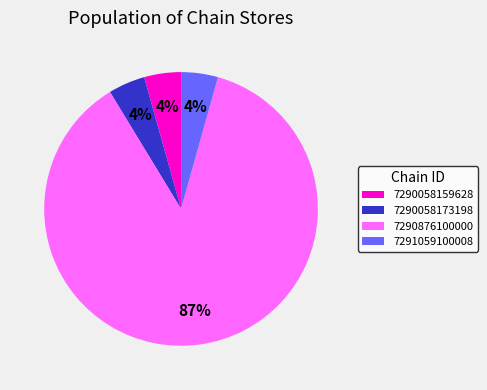

To the nearest percent, what is the average slice percentage?

25%